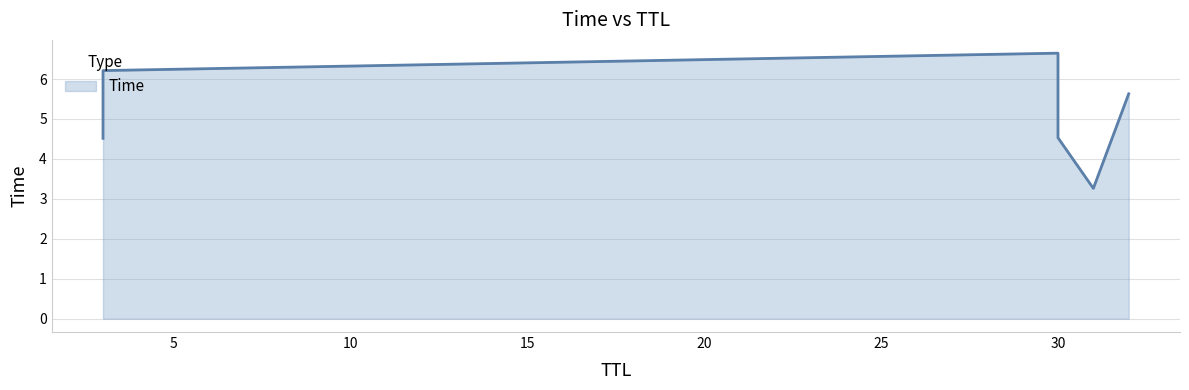

At which label is the value closest to 4?

3